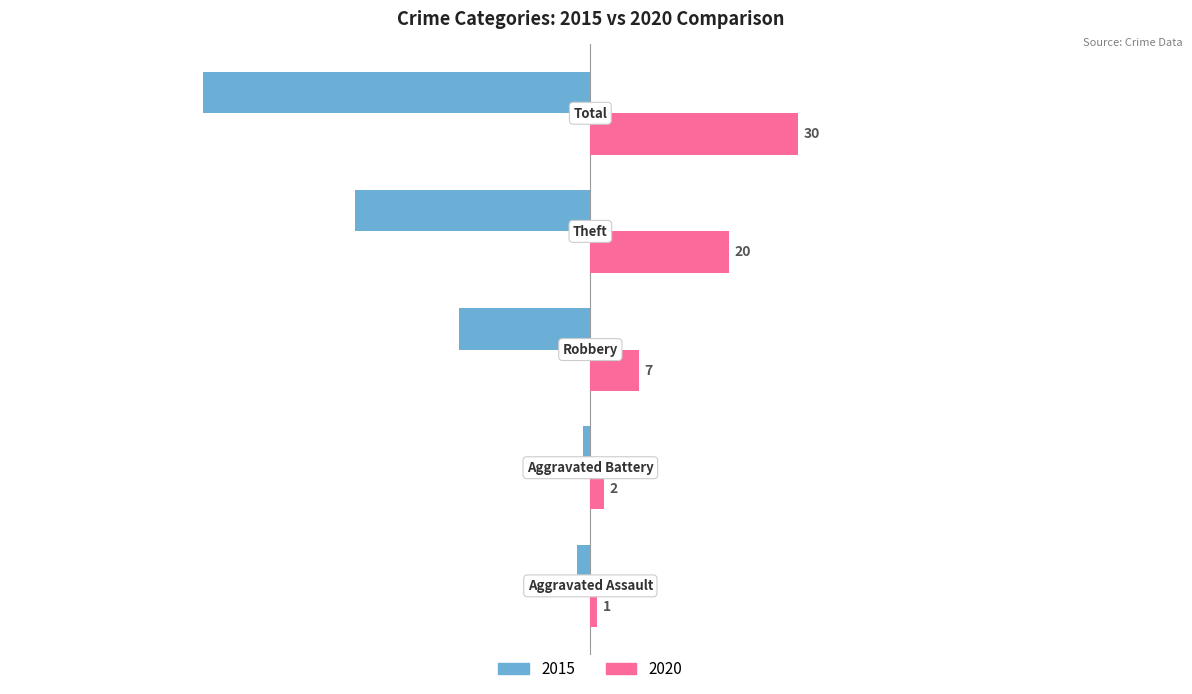

What is the difference between the second highest and second lowest values in the 2015 series?

32